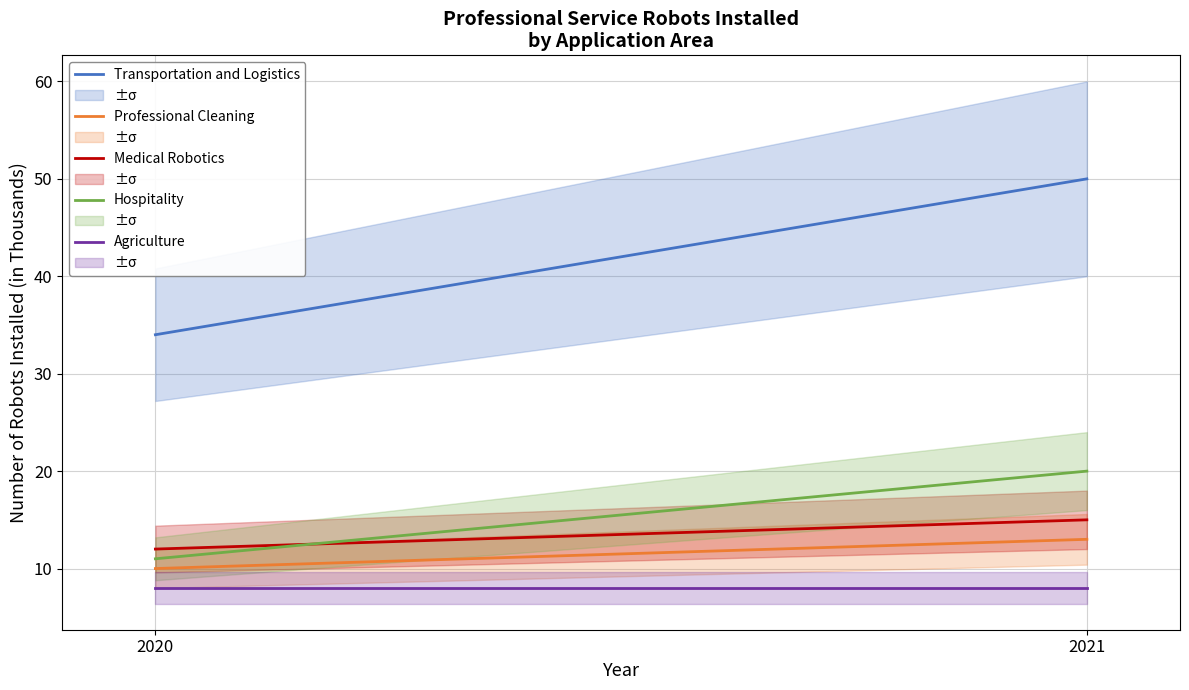

What is the total value across all series at 2021?

106